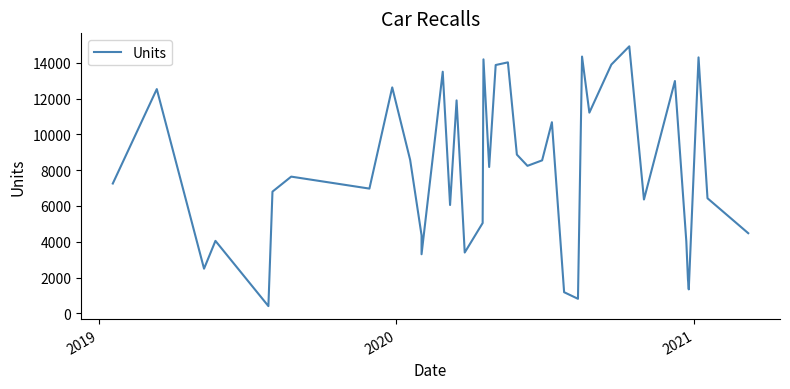

Is it true that the value at 25 is 3952?

False